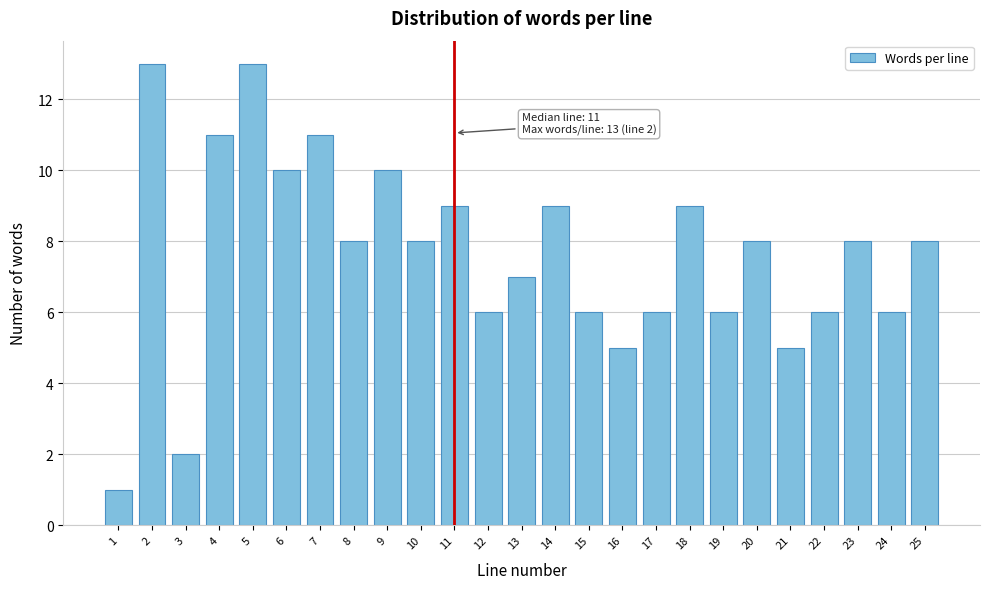

Reading left to right, extract all data points from this chart.

1	13	2	11	13	10	11	8	10	8	9	6	7	9	6	5	6	9	6	8	5	6	8	6	8